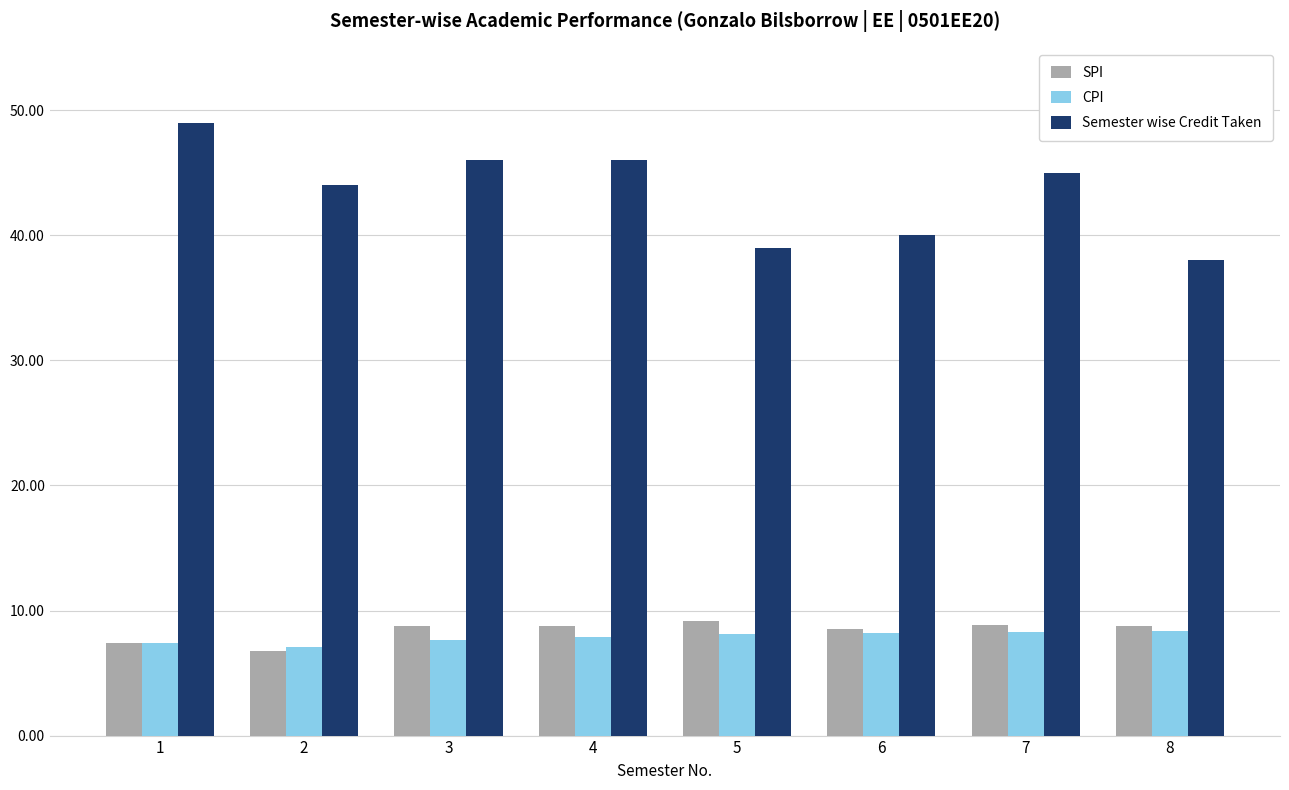

What is the maximum value for Semester wise Credit Taken?

49.0